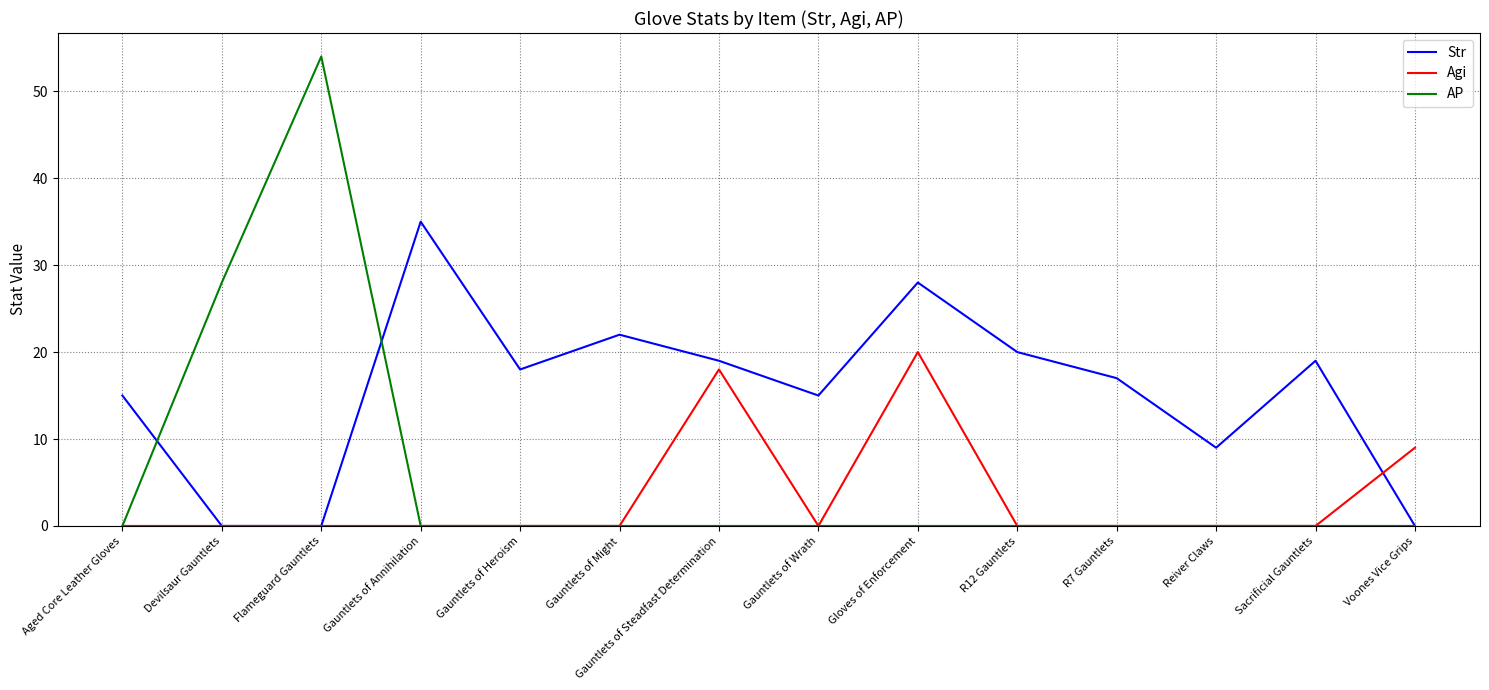

True or false: AP and Str cross at least once.

True